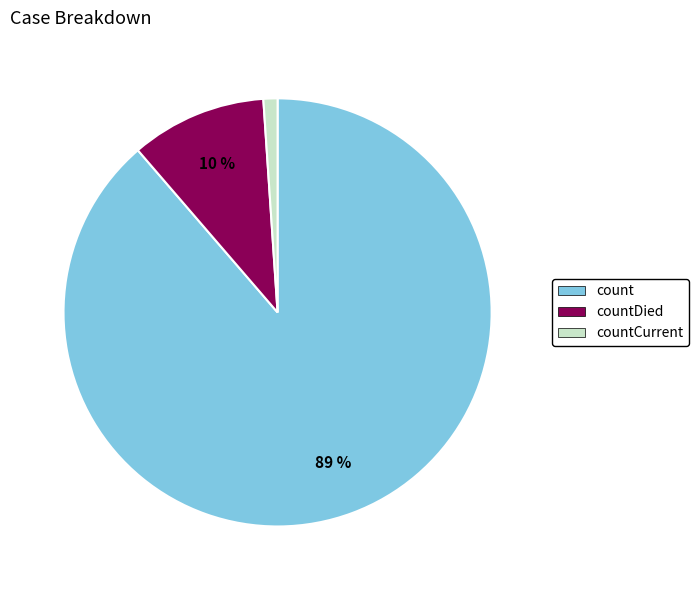

Is there a majority slice in this chart?

Yes